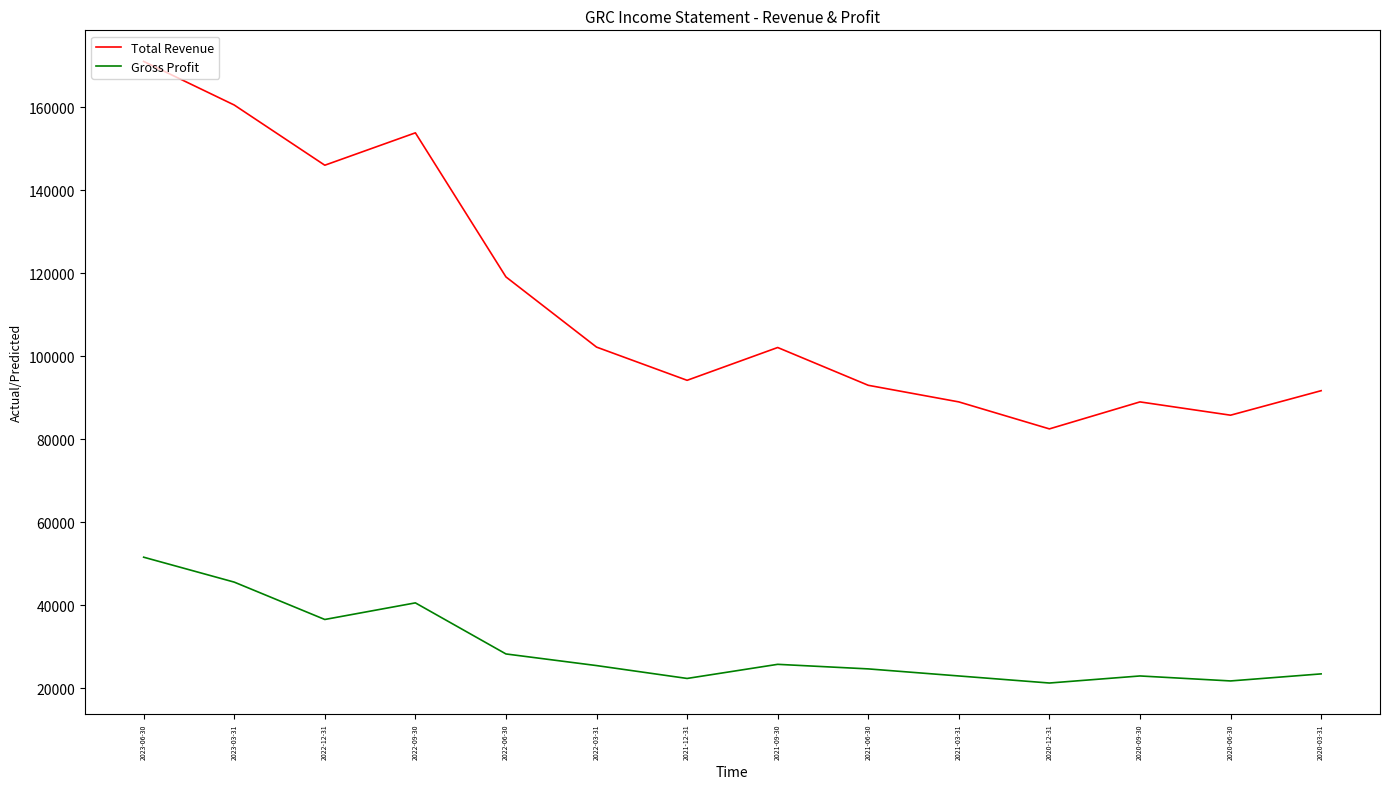

At how many categories does at least one series exceed 169877?

1